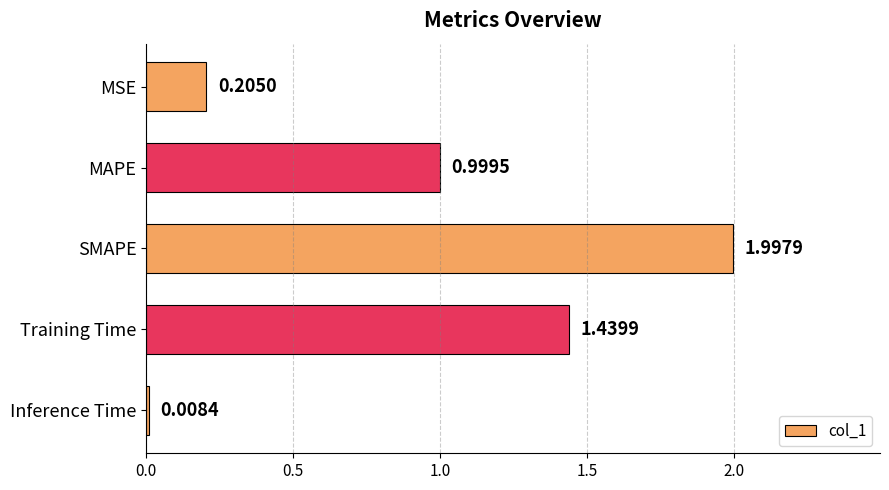

What is the label of the 1st bar from the top?

MSE